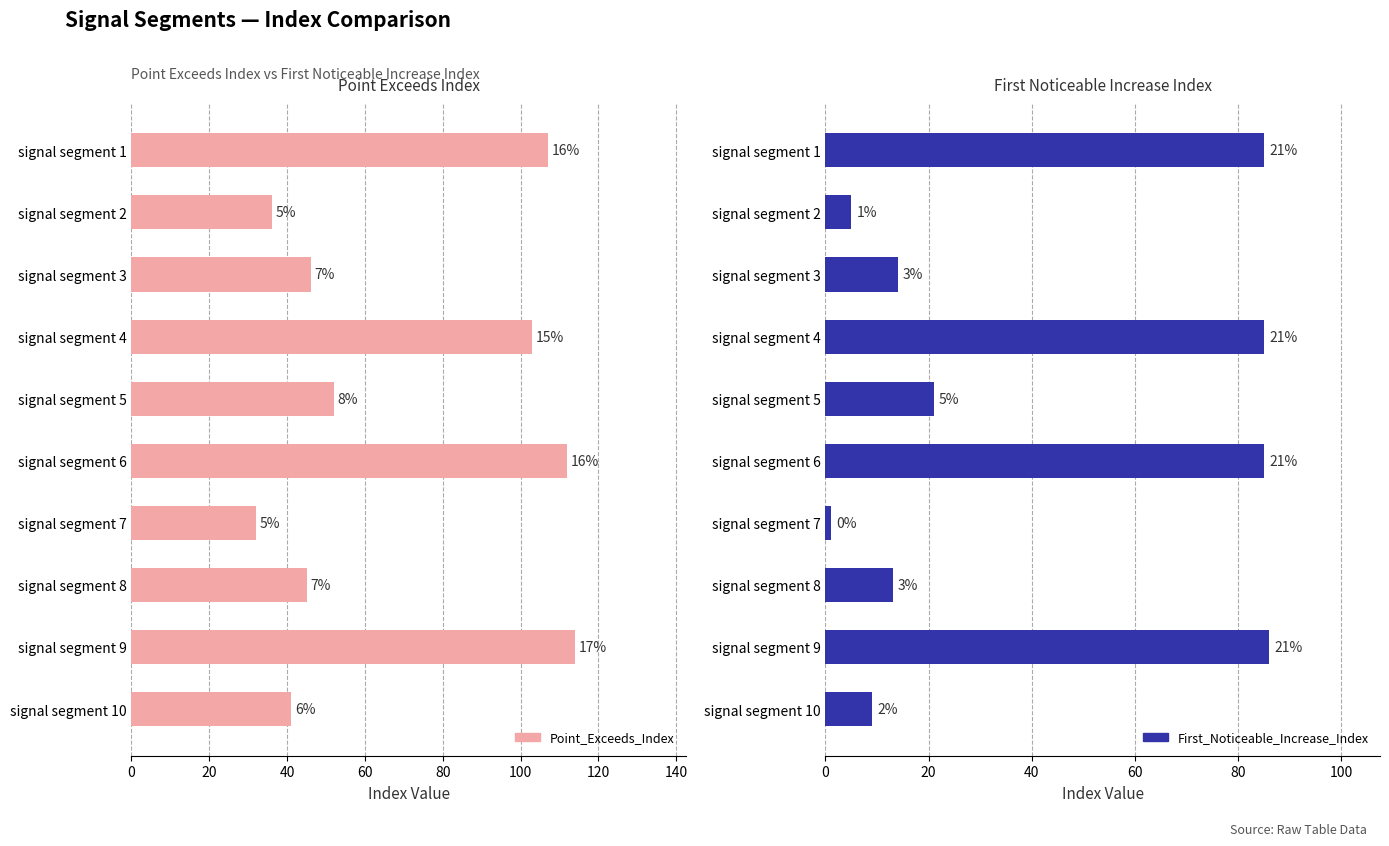

True or false: Point_Exceeds_Index has a value of 112 at signal segment 6.

True